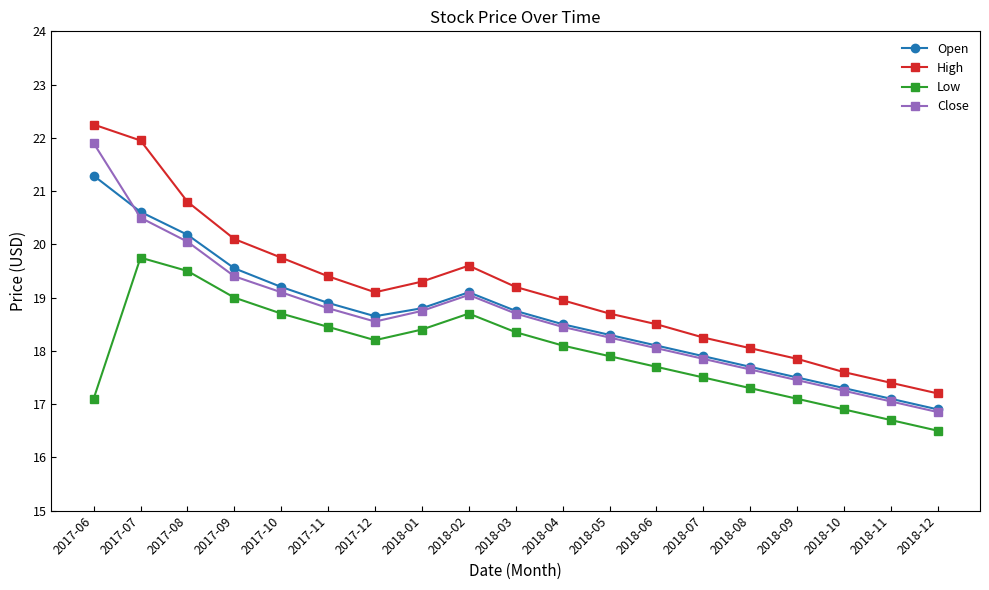

Which series has the largest total across all categories?

High